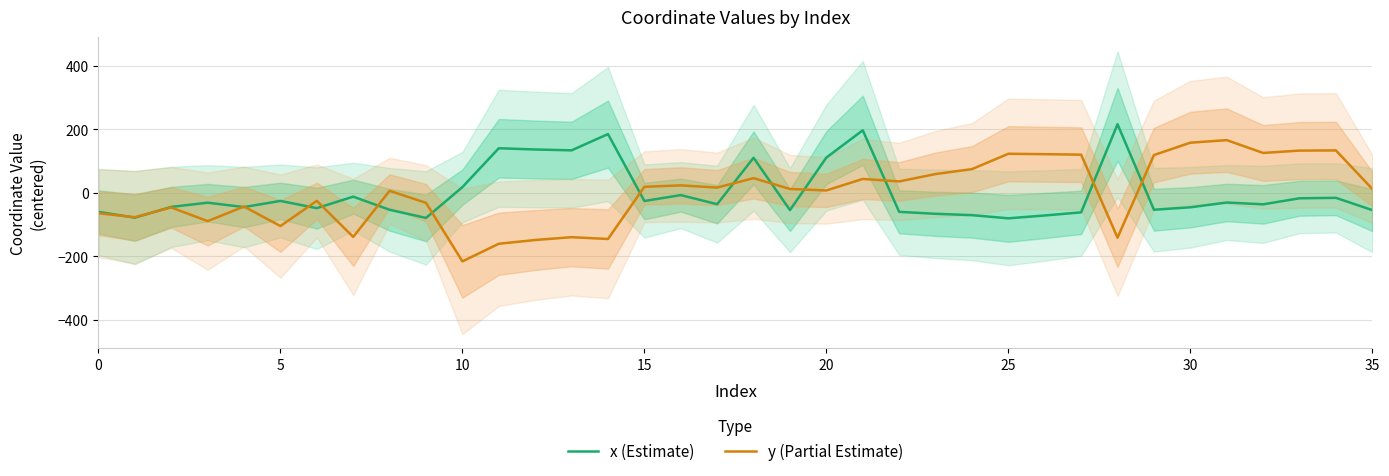

What is the difference between the second highest and second lowest values in the x (Estimate) series?

276.2